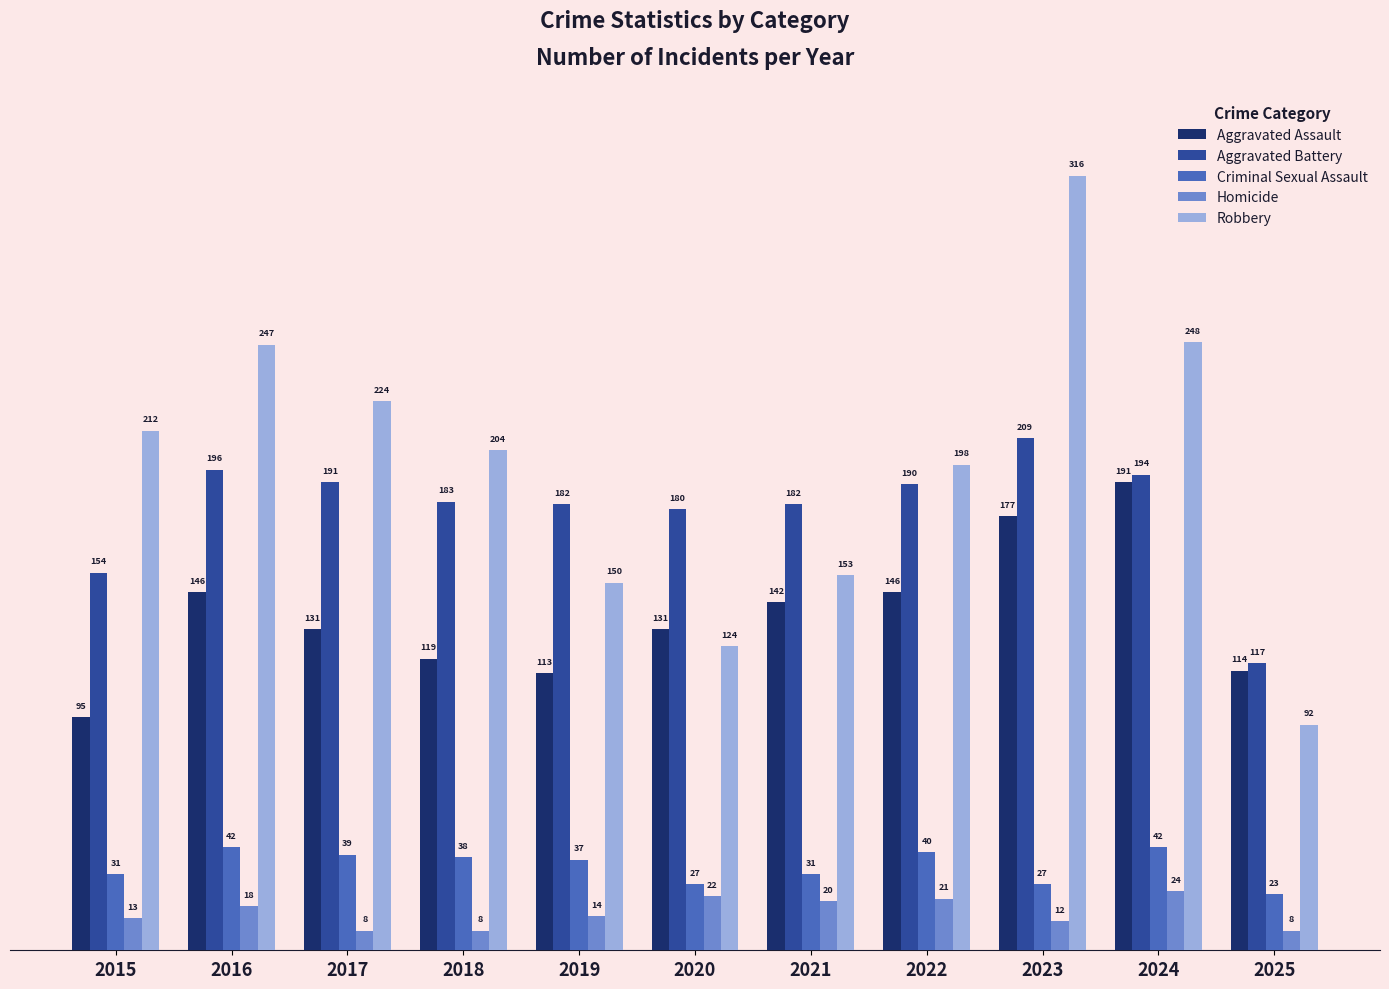

Reading left to right, list all the values displayed in this chart.

Aggravated Assault: 2015=95	2016=146	2017=131	2018=119	2019=113	2020=131	2021=142	2022=146	2023=177	2024=191	2025=114
Aggravated Battery: 2015=154	2016=196	2017=191	2018=183	2019=182	2020=180	2021=182	2022=190	2023=209	2024=194	2025=117
Criminal Sexual Assault: 2015=31	2016=42	2017=39	2018=38	2019=37	2020=27	2021=31	2022=40	2023=27	2024=42	2025=23
Homicide: 2015=13	2016=18	2017=8	2018=8	2019=14	2020=22	2021=20	2022=21	2023=12	2024=24	2025=8
Robbery: 2015=212	2016=247	2017=224	2018=204	2019=150	2020=124	2021=153	2022=198	2023=316	2024=248	2025=92